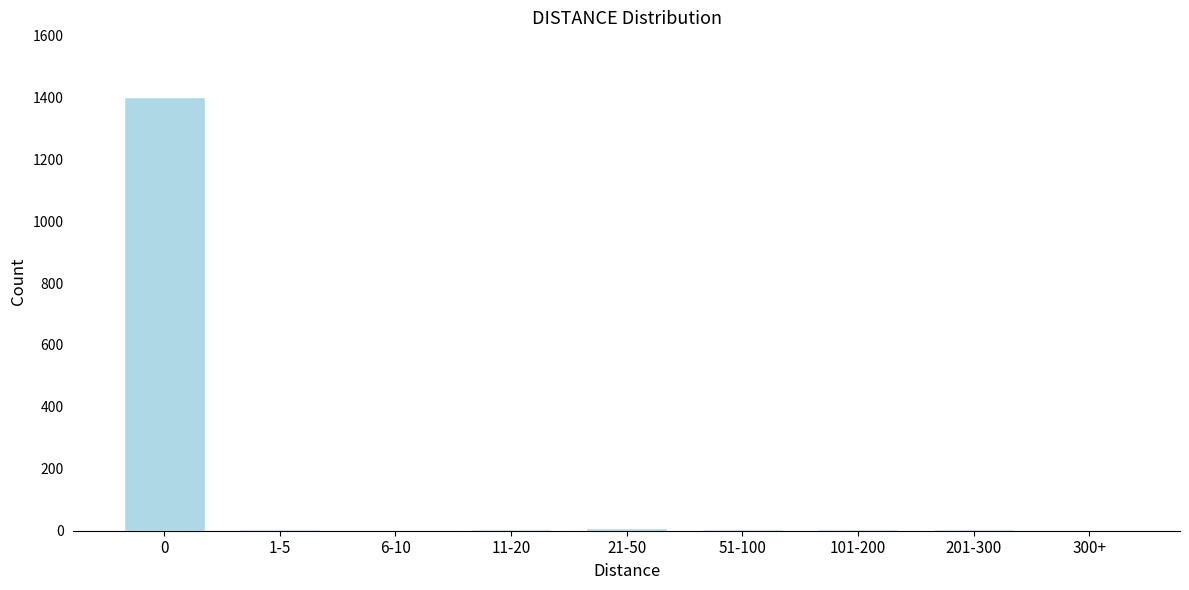

True or false: the data shows 2183 at 0.

False